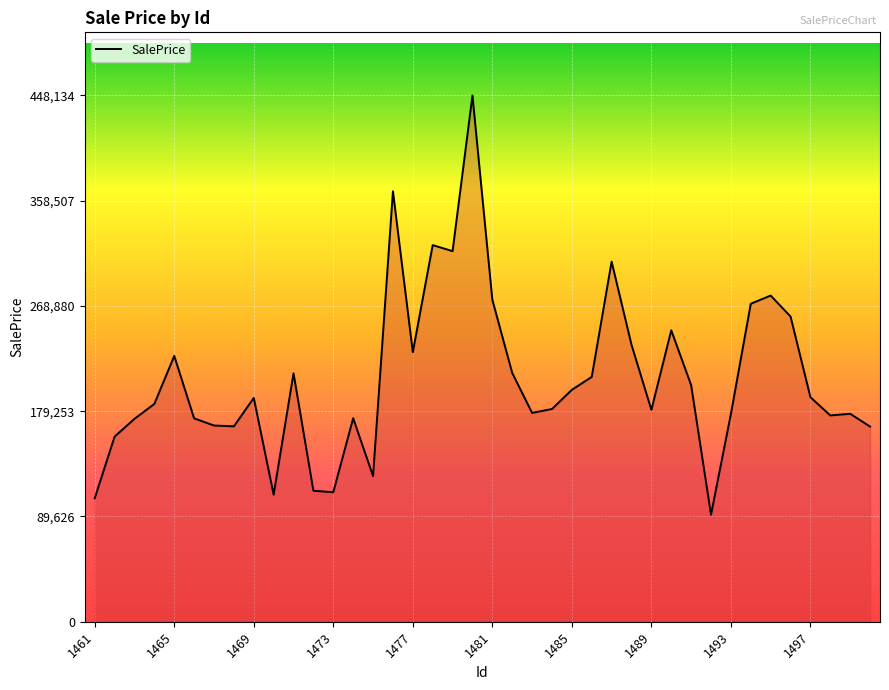

What is the minimum value shown in the chart?

91147.5